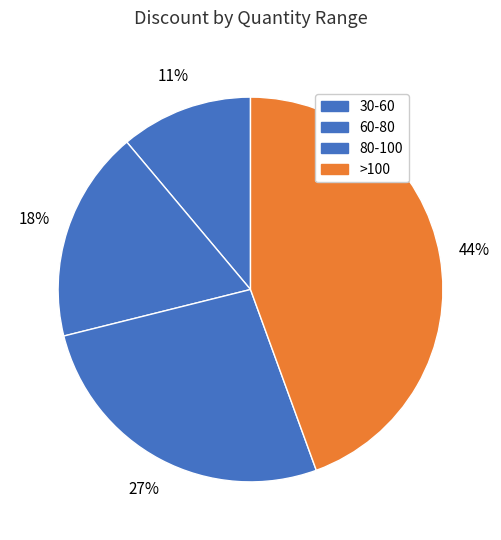

Which category has the smallest portion of the pie?

30-60